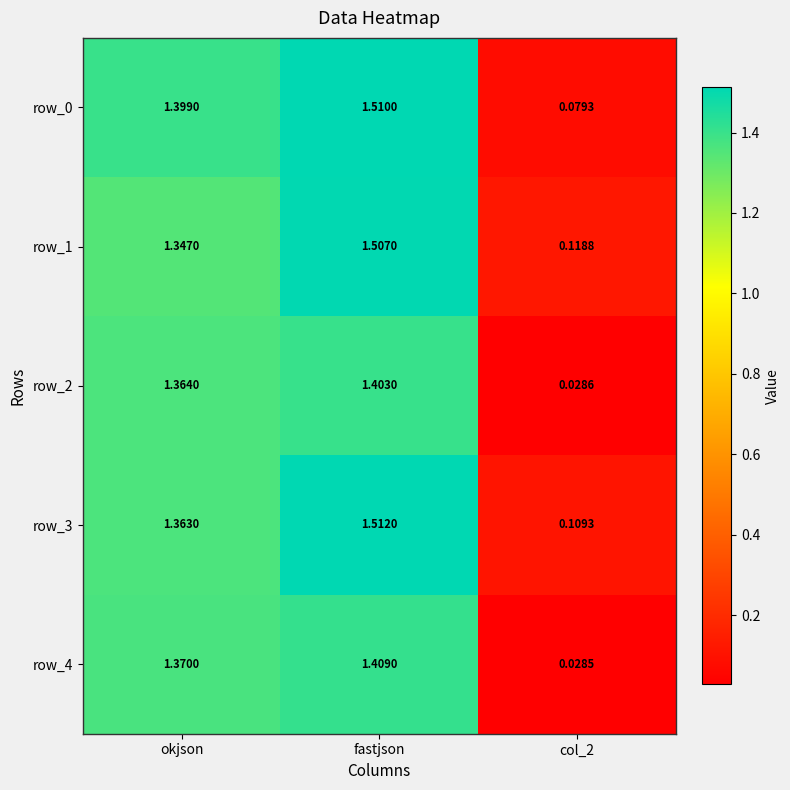

At which category is the sum across all series the highest?

fastjson